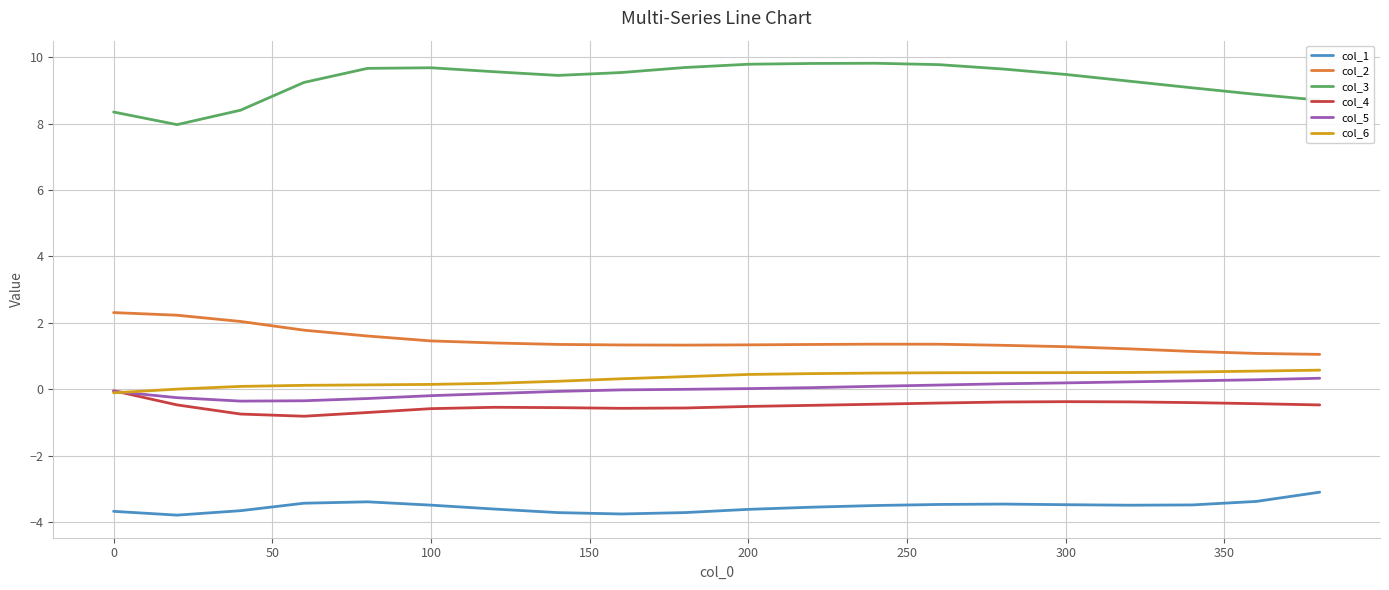

True or false: col_3 and col_1 intersect in this chart.

False